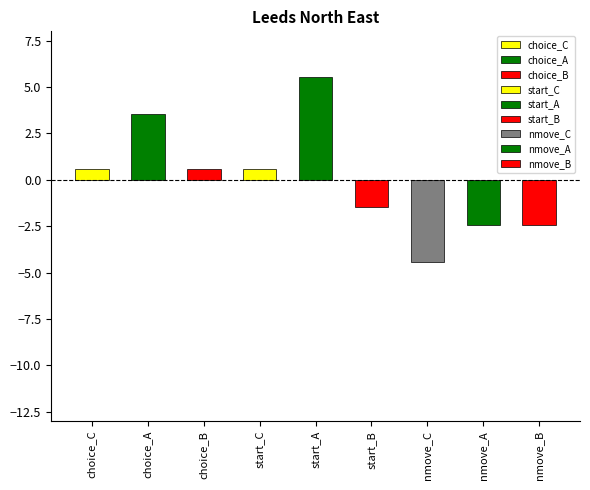

Count the number of categories in the chart.

9